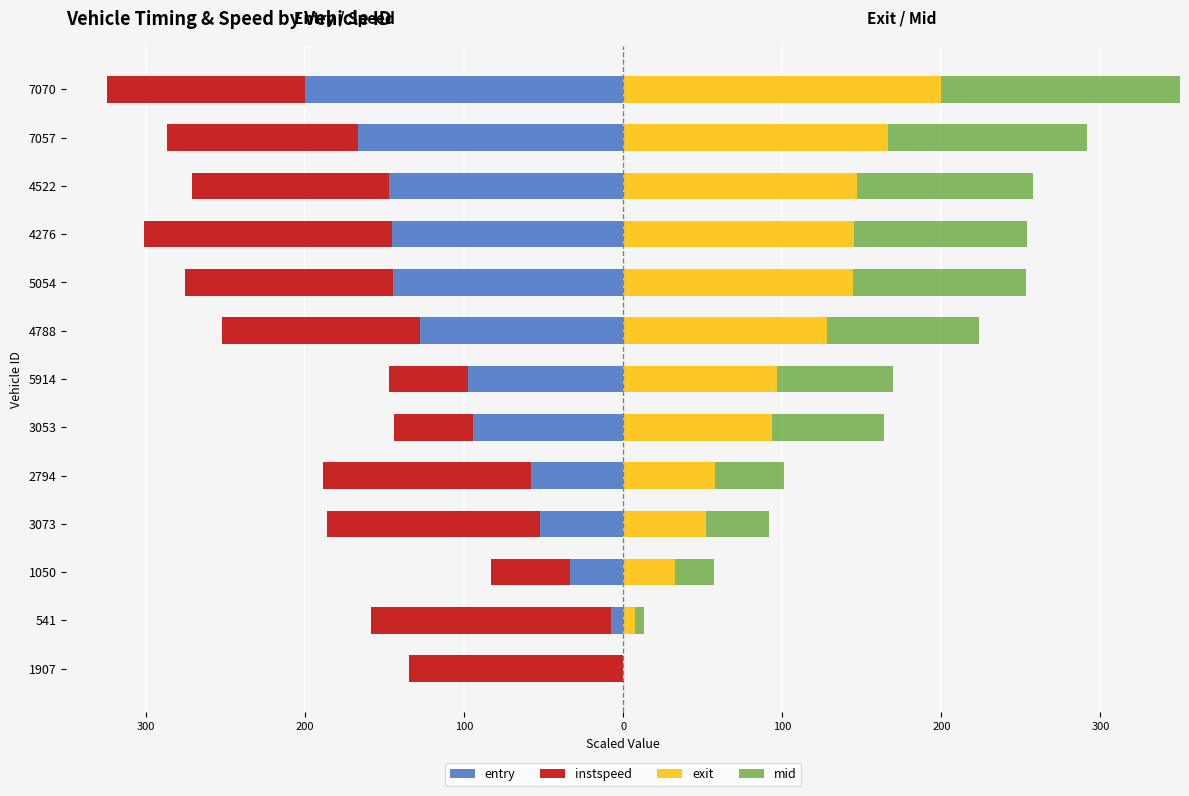

Is it true that instspeed equals -211.1 at 541?

False